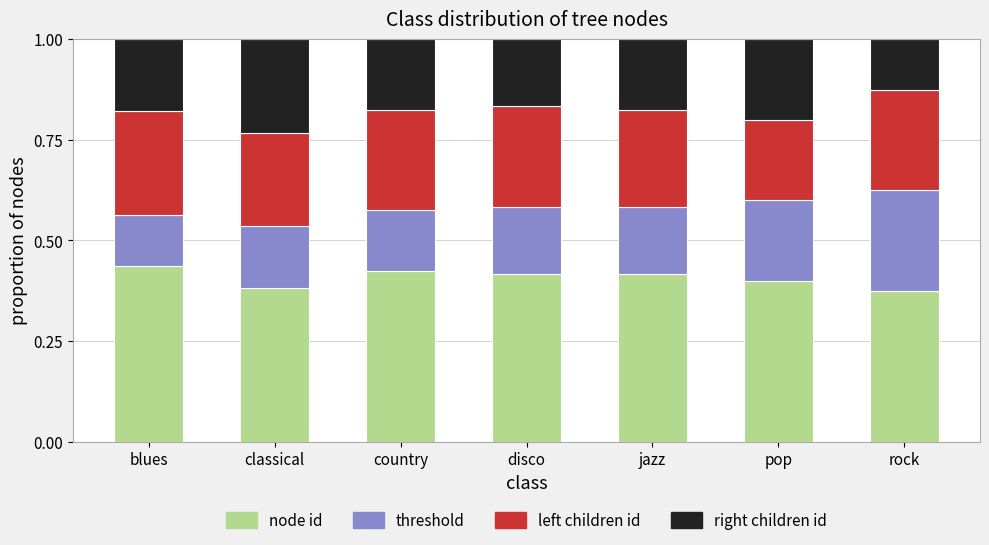

What is the total value across all series at disco?

1.0